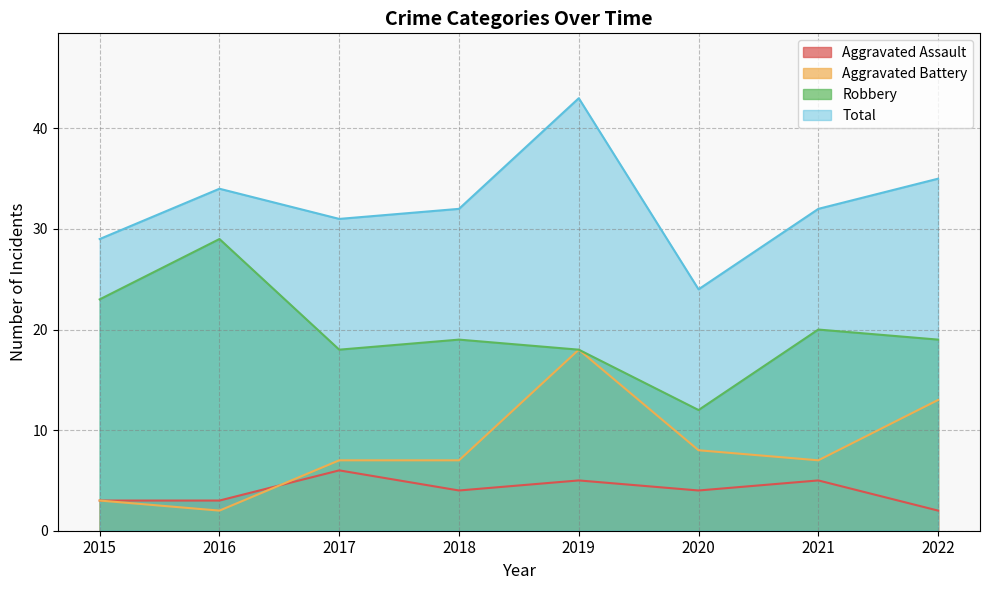

What is the value of the Aggravated Battery point at the 2nd from the left?

2